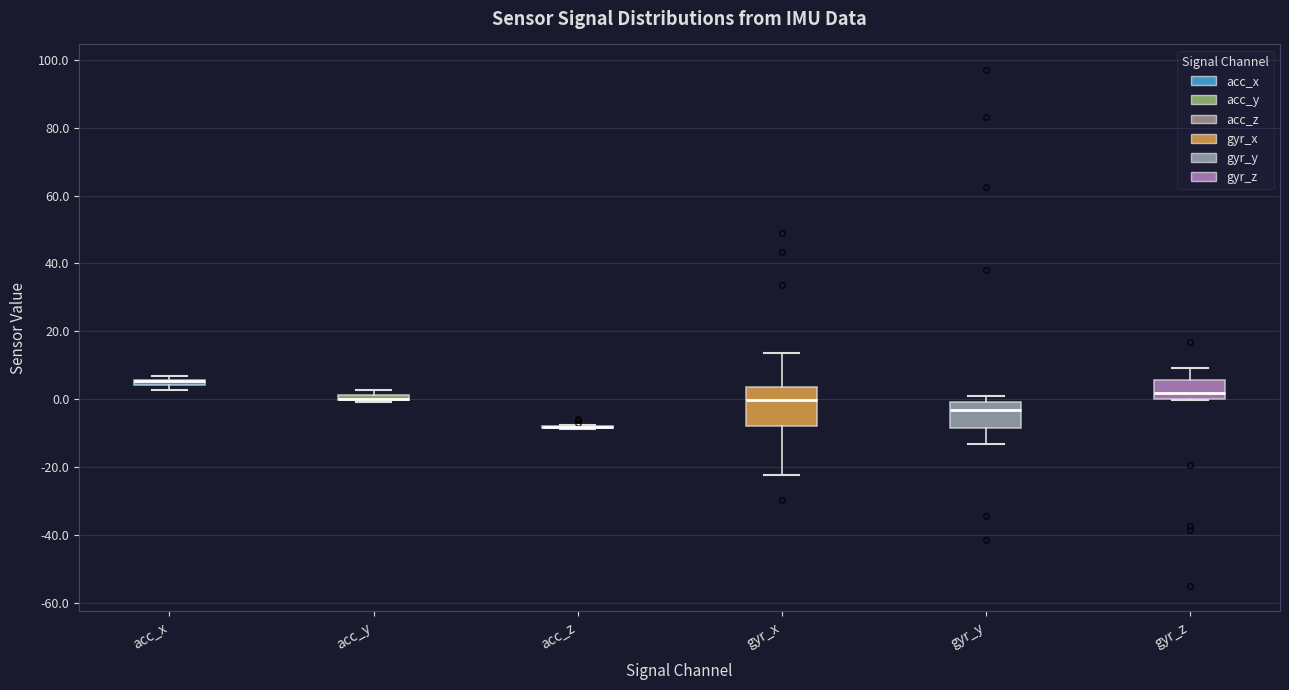

Which box is the tallest, from its lower edge to its upper edge?

gyr_x